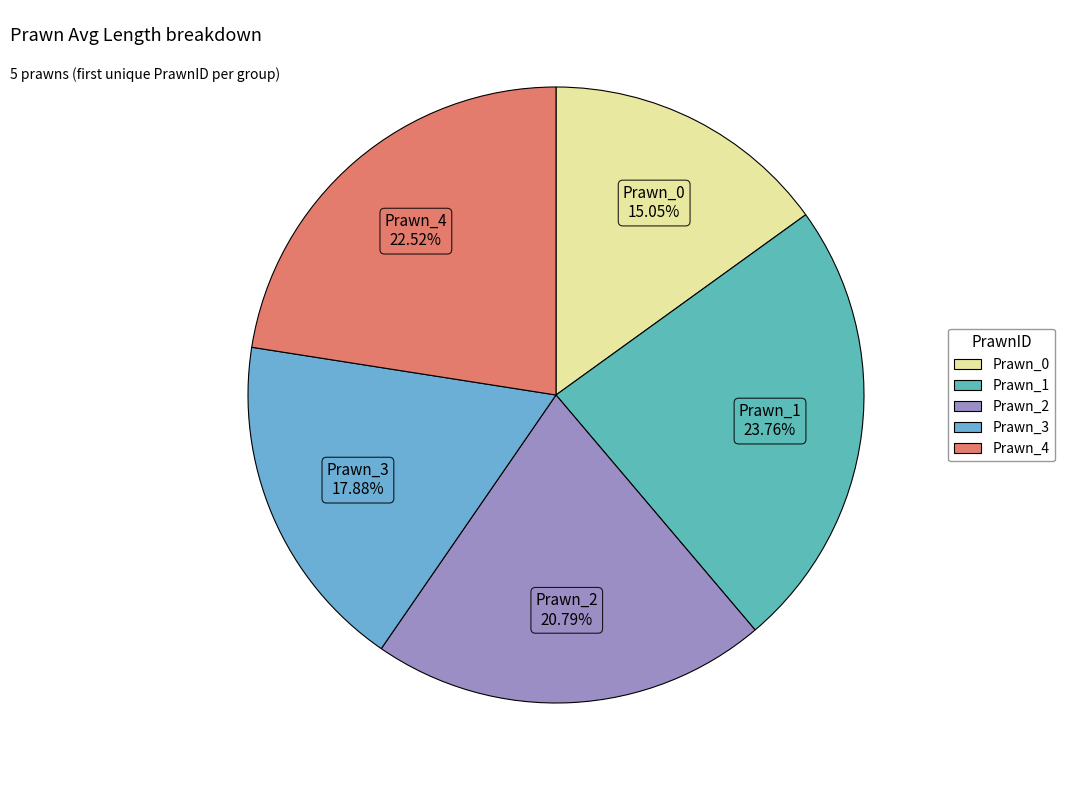

How many segments does this pie chart have?

5